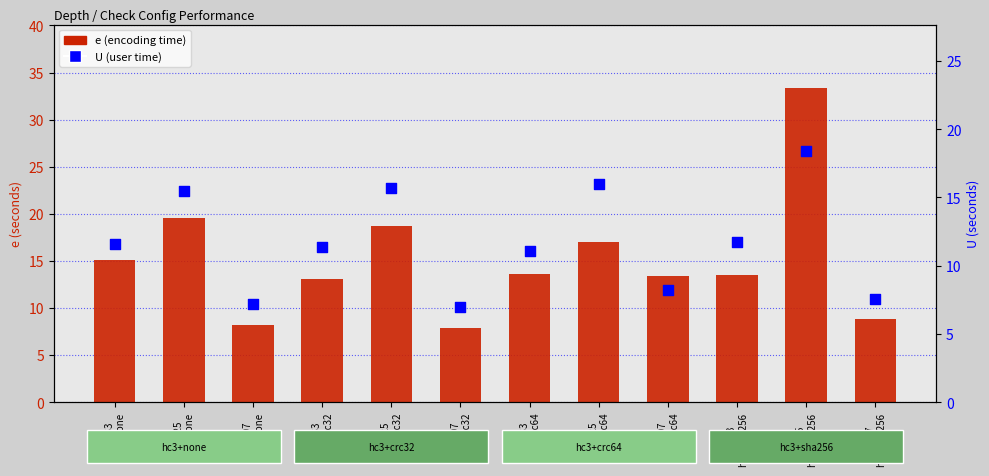

Which series has the largest total across all categories?

e (encoding time)